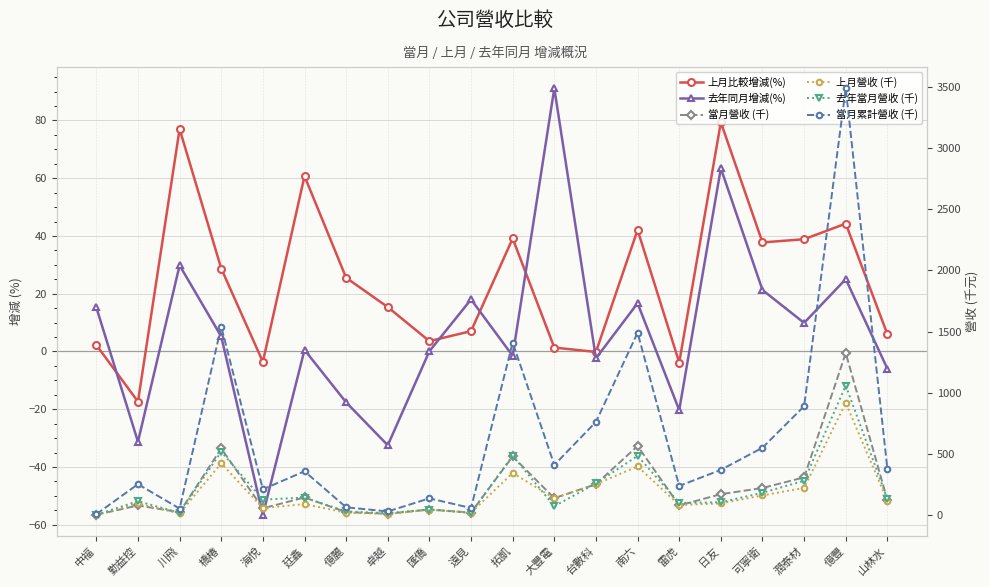

Reading right to left, list all the values displayed in this chart.

上月比較增減(%): 6.0	44.3	38.9	37.8	79.4	-3.8	42.1	-0.2	1.4	39.1	7.0	3.6	15.4	25.5	60.8	-3.6	28.7	77.0	-17.4	2.2
去年同月增減(%): -6.0	25.1	9.9	21.3	63.4	-20.3	16.7	-2.4	91.1	-1.5	18.0	0.1	-32.5	-17.6	0.6	-56.5	5.2	29.8	-31.3	15.3
當月營收 (千): 122.6	1323.8	307.9	221.1	170.5	78.7	564.4	251.9	138.3	478.7	20.5	45.2	10.6	23.9	143.5	54.8	544.4	23.3	78.0	2.4
上月營收 (千): 115.6	917.5	221.7	160.5	95.0	81.8	397.1	252.4	136.4	344.0	19.2	43.6	9.2	19.0	89.3	56.9	422.9	13.2	94.4	2.4
去年當月營收 (千): 130.3	1058.5	280.2	182.3	104.3	98.7	483.5	258.0	72.4	486.0	17.4	45.1	15.7	29.0	142.7	126.2	517.5	18.0	113.5	2.1
當月累計營收 (千): 376.6	3488.0	889.4	550.4	369.3	237.9	1489.9	761.3	409.5	1409.5	57.5	136.4	29.5	63.3	357.5	210.2	1541.1	52.7	252.1	7.1